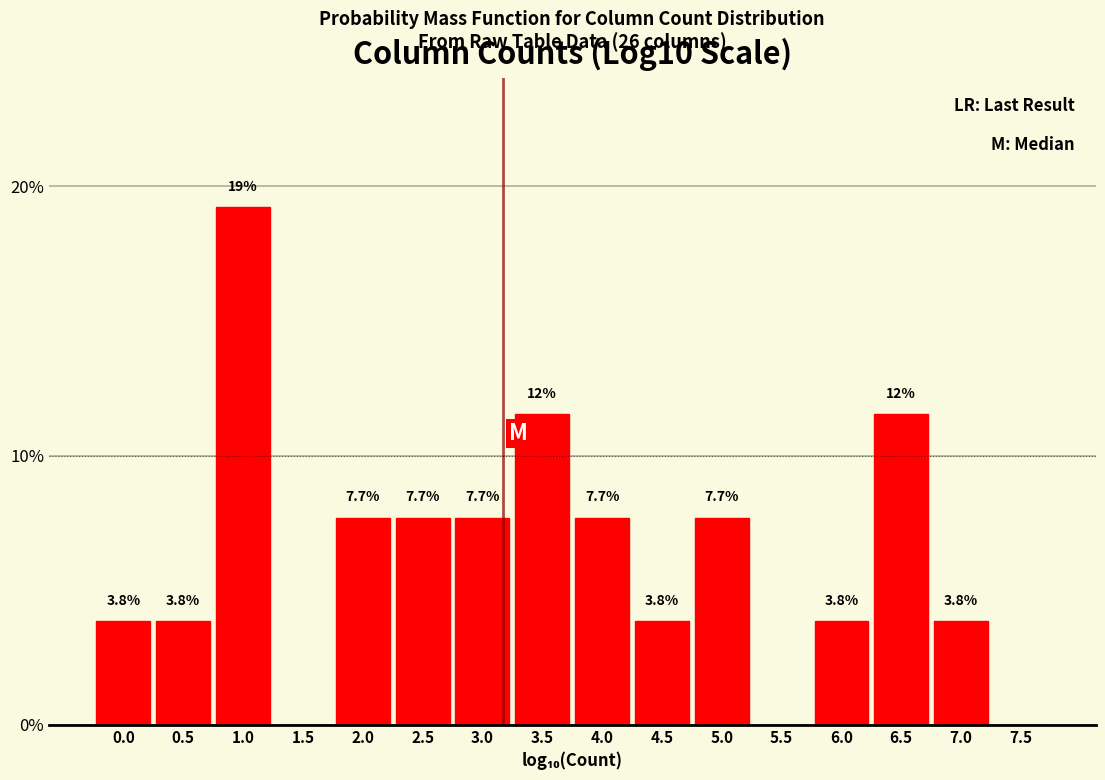

Are the bars horizontal?

No